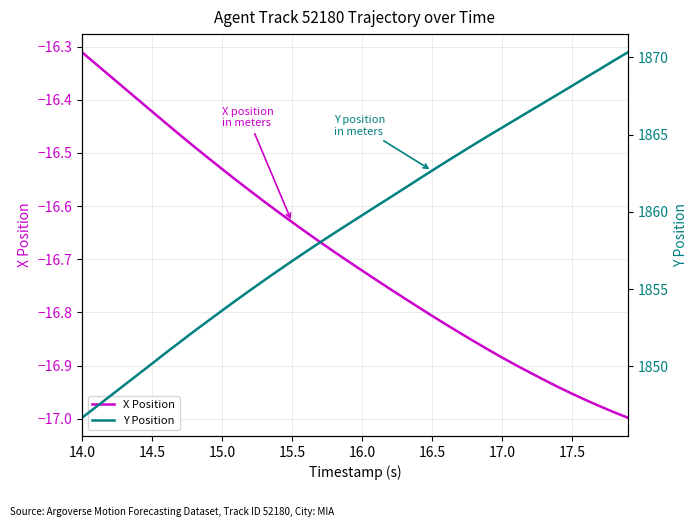

Is this an area chart (filled region under the line)?

No